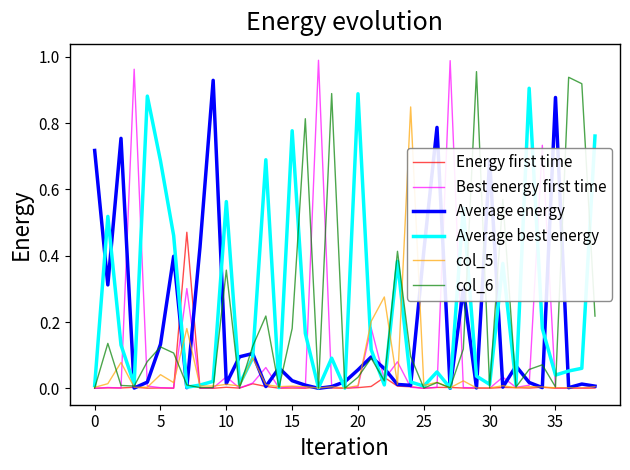

Which series has the largest total across all categories?

Average best energy